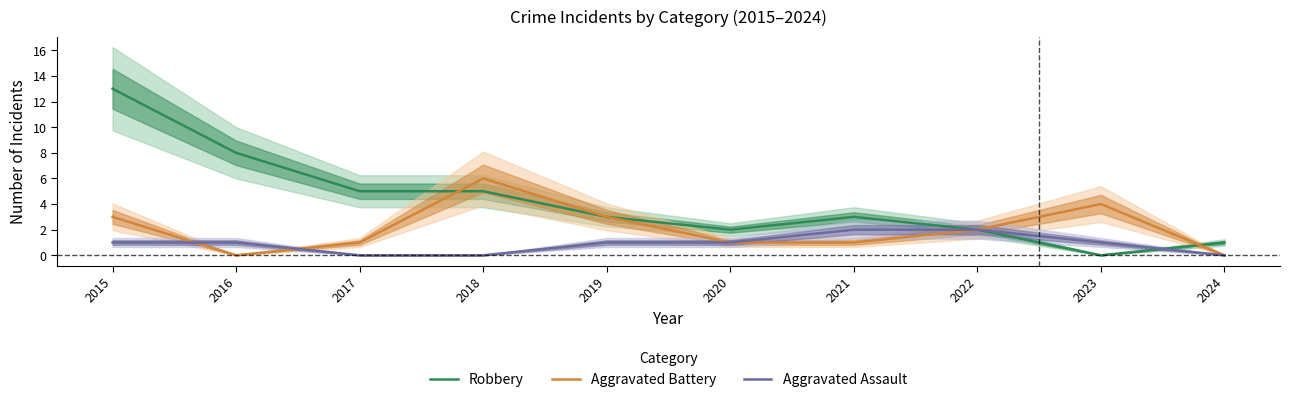

Reading left to right, what are all the values shown in this chart?

Robbery: 2015=13	2016=8	2017=5	2018=5	2019=3	2020=2	2021=3	2022=2	2023=0	2024=1
Aggravated Battery: 2015=3	2016=0	2017=1	2018=6	2019=3	2020=1	2021=1	2022=2	2023=4	2024=0
Aggravated Assault: 2015=1	2016=1	2017=0	2018=0	2019=1	2020=1	2021=2	2022=2	2023=1	2024=0